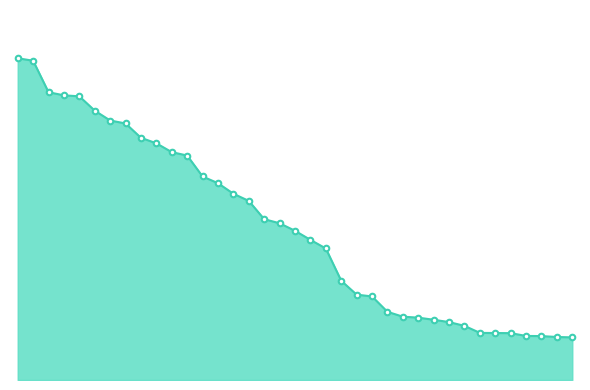

What is the value of the 24th point from the left?

0.2